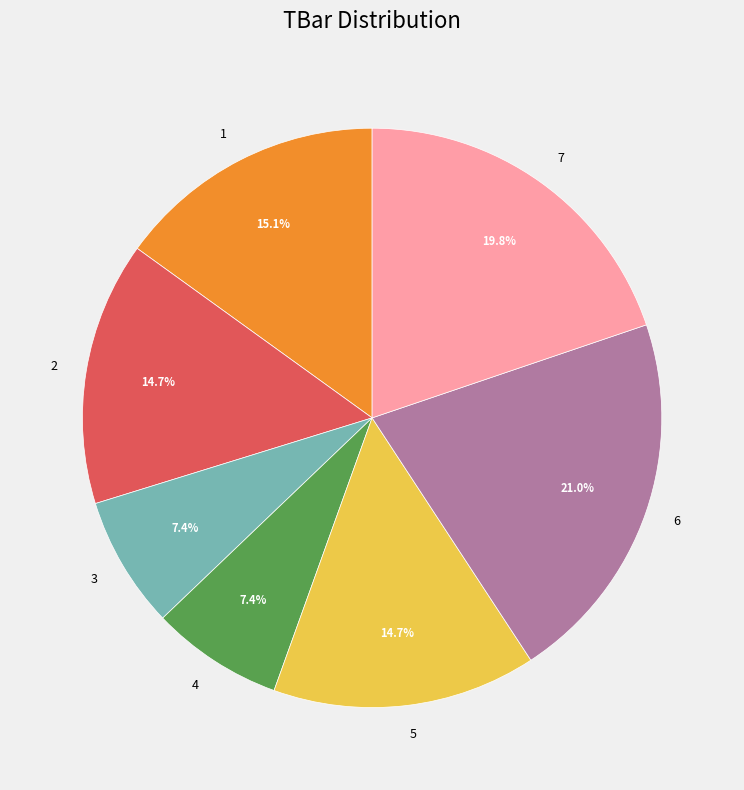

The 2 slice represents 15% of the pie. True or false?

True